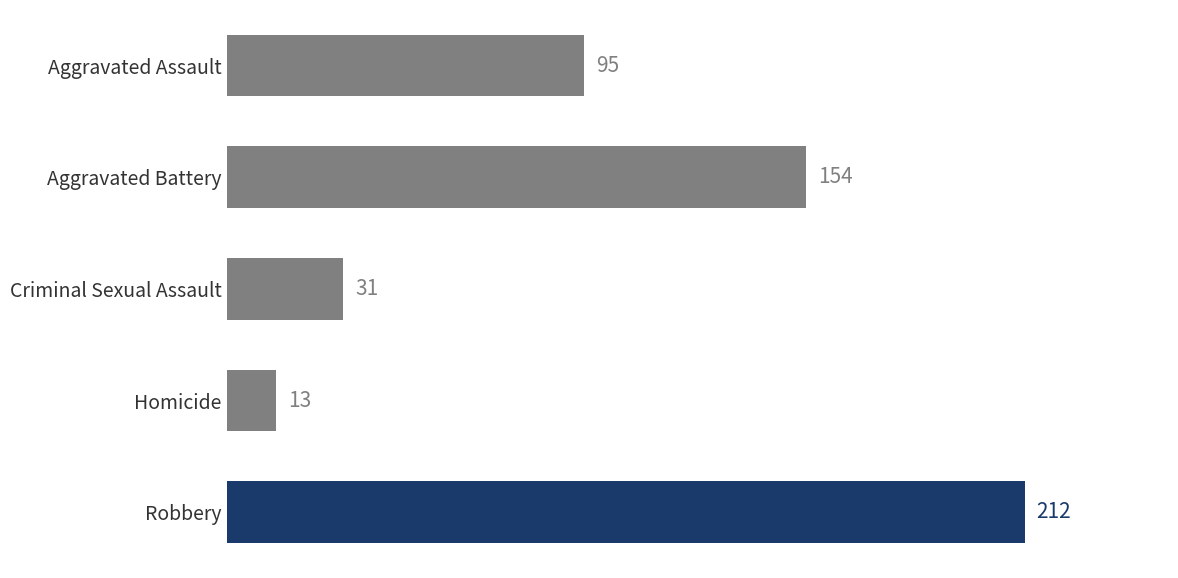

Approximately how many times larger is the value at Aggravated Assault compared to Aggravated Battery?

0.6